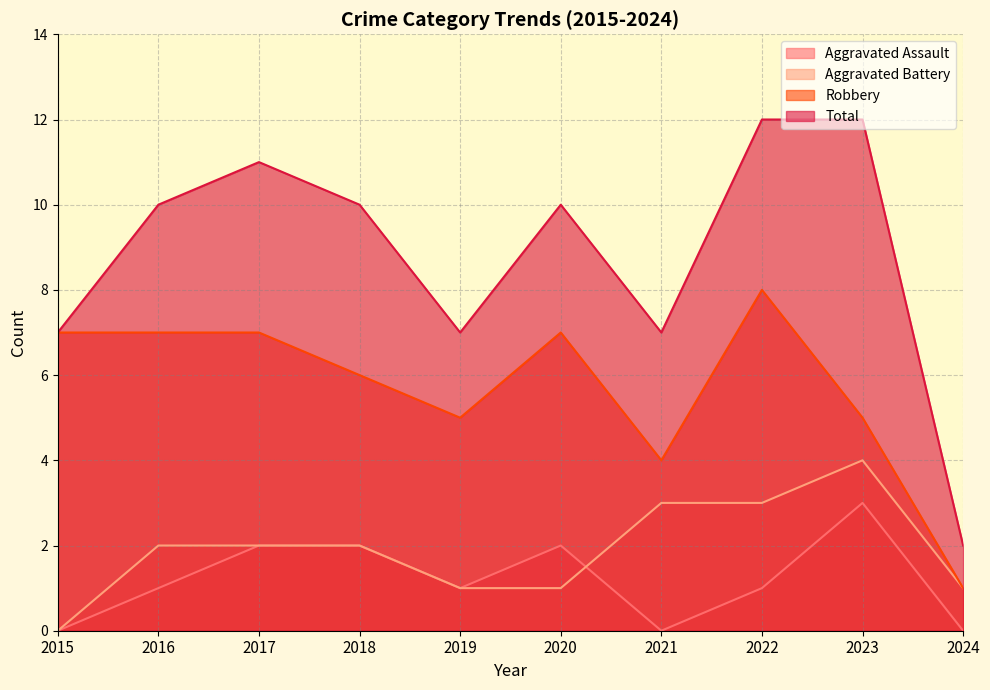

How many values in the Aggravated Assault series are below 1?

3